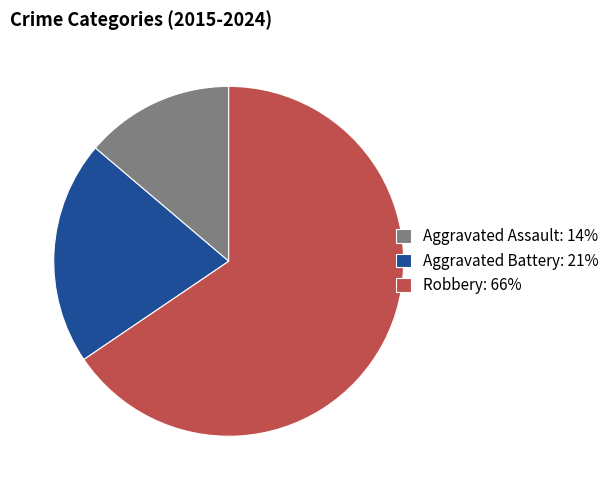

Combined, do Robbery: 66% and Aggravated Assault: 14% account for over 50%?

Yes